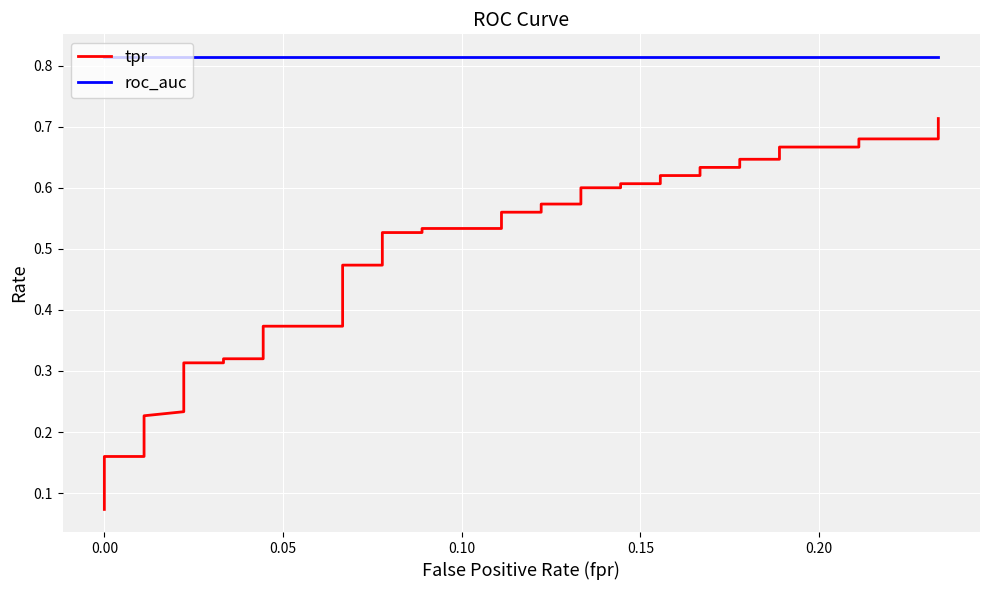

Reading left to right, what are all the values shown in this chart?

tpr: 0.1	0.1	0.1	0.1	0.2	0.2	0.2	0.2	0.2	0.3	0.3	0.3	0.3	0.4	0.4	0.5	0.5	0.5	0.5	0.5	0.5	0.6	0.6	0.6	0.6	0.6	0.6	0.6	0.6	0.6	0.6	0.6	0.6	0.6	0.6	0.7	0.7	0.7	0.7	0.7
roc_auc: 0.8	0.8	0.8	0.8	0.8	0.8	0.8	0.8	0.8	0.8	0.8	0.8	0.8	0.8	0.8	0.8	0.8	0.8	0.8	0.8	0.8	0.8	0.8	0.8	0.8	0.8	0.8	0.8	0.8	0.8	0.8	0.8	0.8	0.8	0.8	0.8	0.8	0.8	0.8	0.8